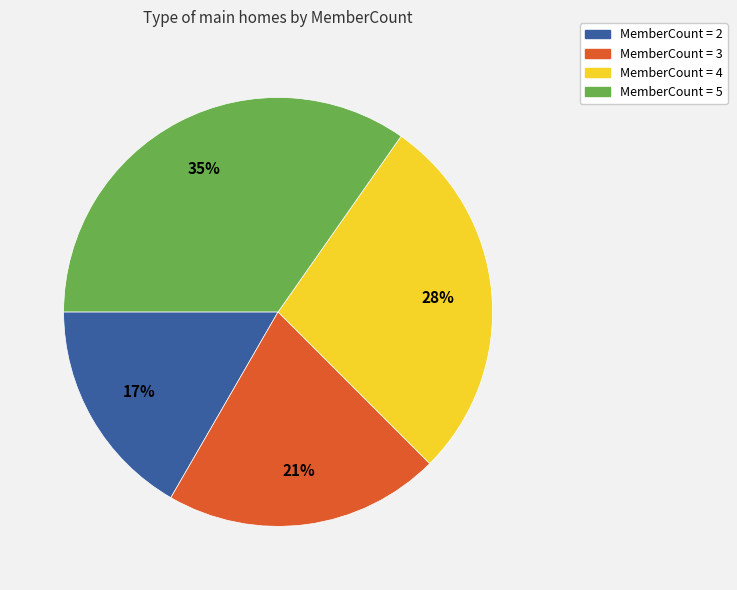

Is there any slice that represents more than half of the pie?

No